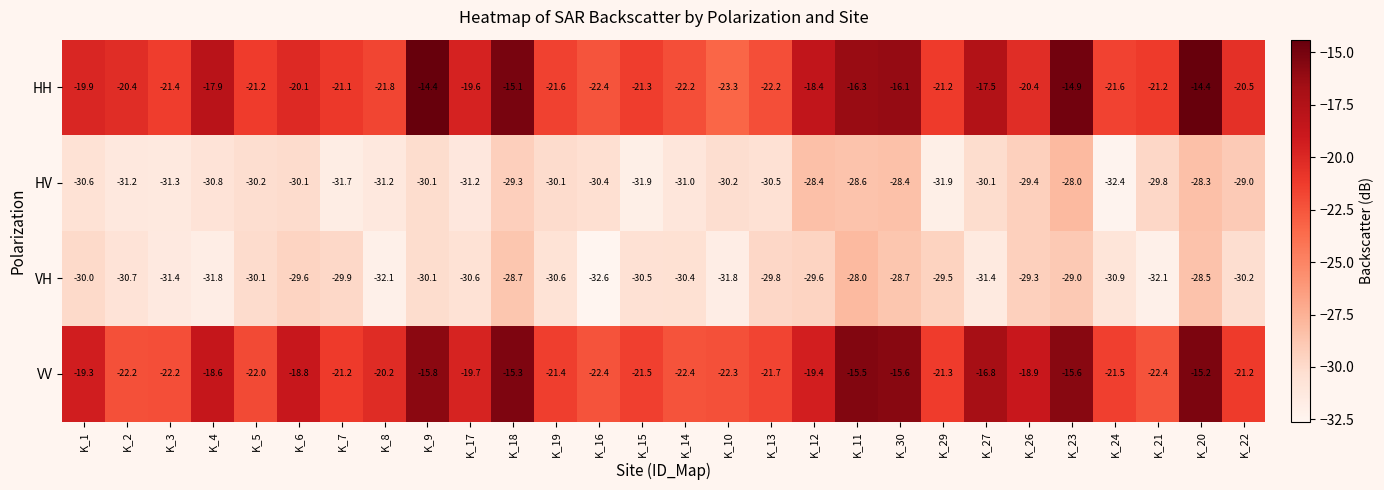

At K_18, list the series in order from largest to smallest.

HH, VV, VH, HV